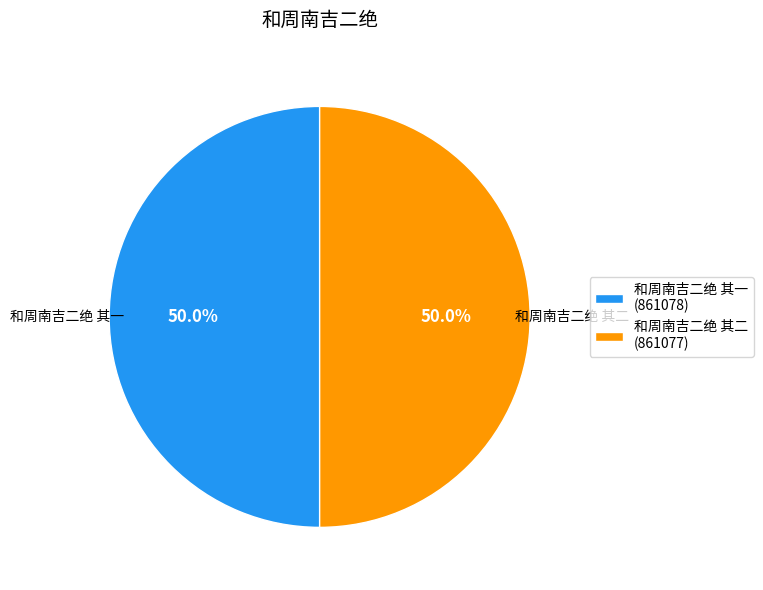

True or false: 和周南吉二绝 其一 accounts for 59% of the total.

False